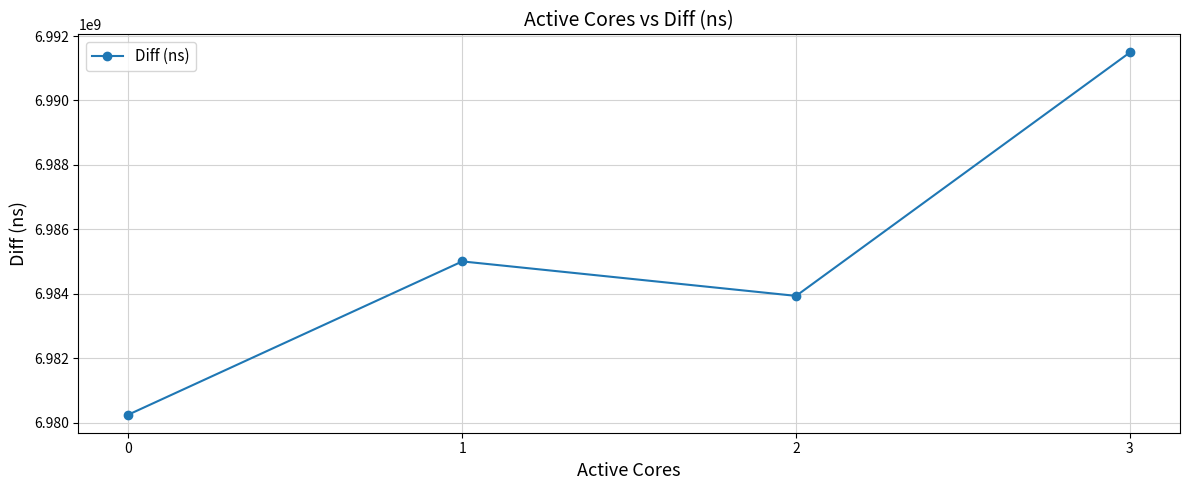

Reading left to right, what are all the values shown in this chart?

0=6980245887	1=6985003372	2=6983932445	3=6991492060